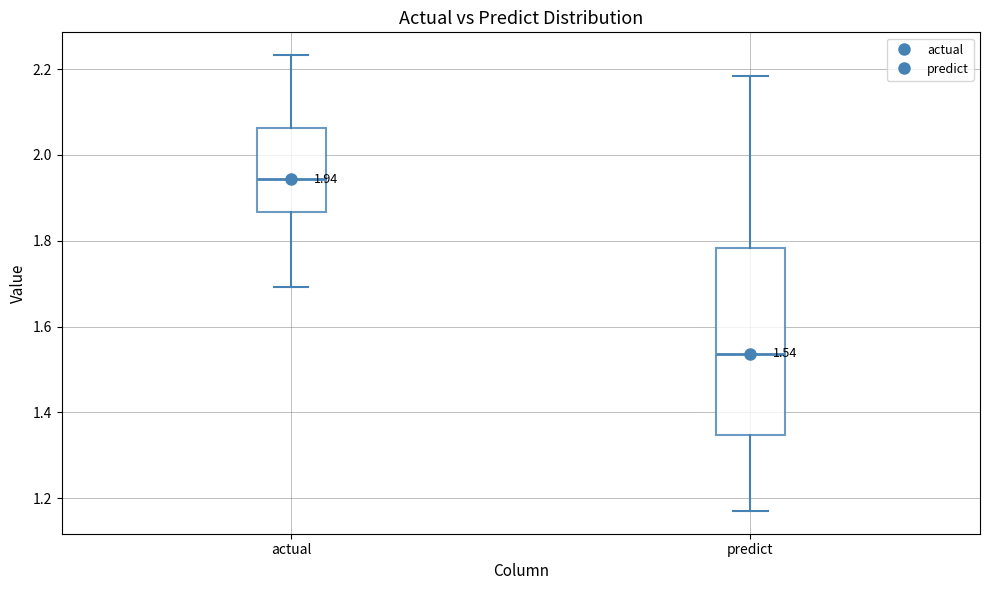

Which box's median line is the lowest?

predict